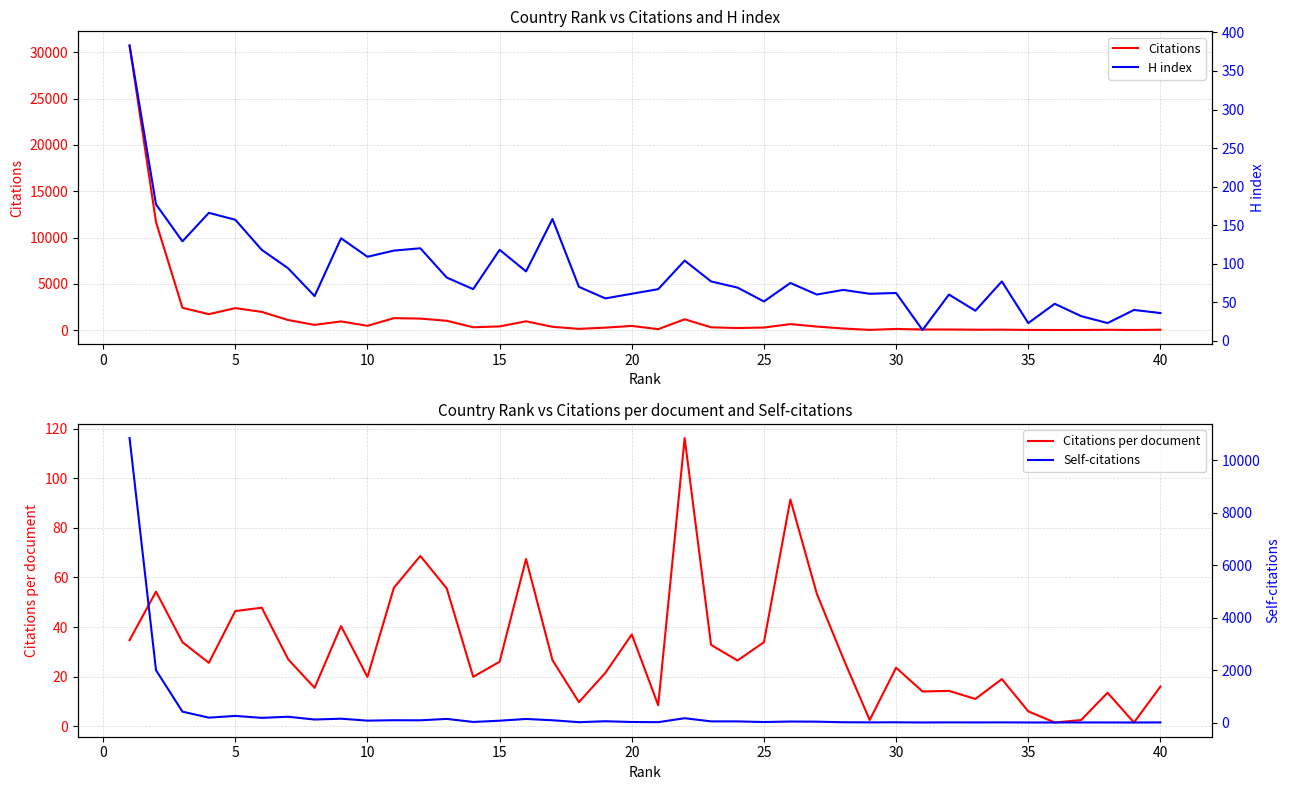

Is it true that Citations per document equals 16.0 at 40?

True